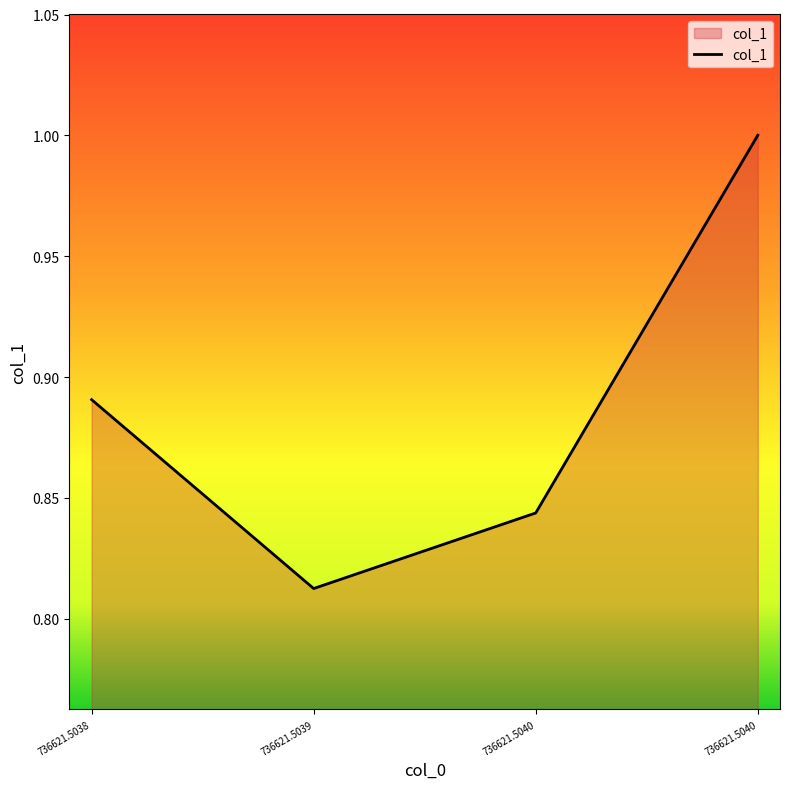

Count the number of categories in the chart.

4